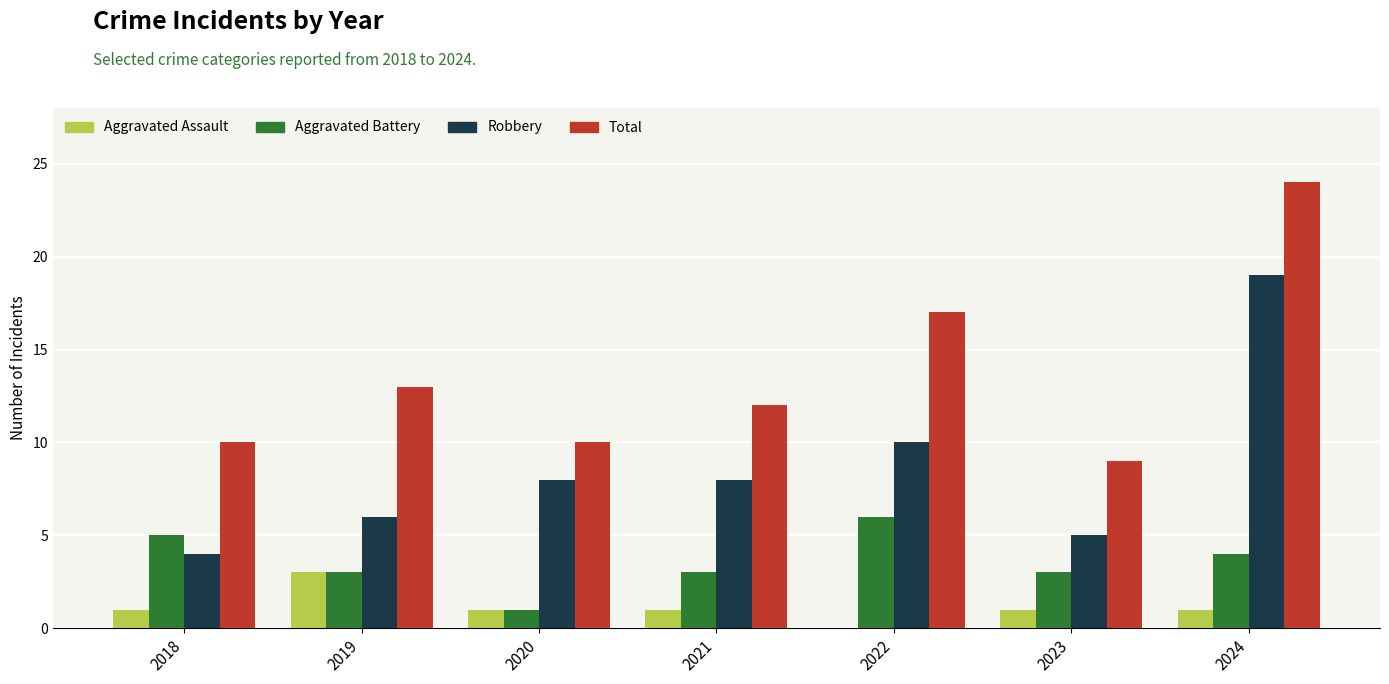

What is the average value of the Robbery series?

9